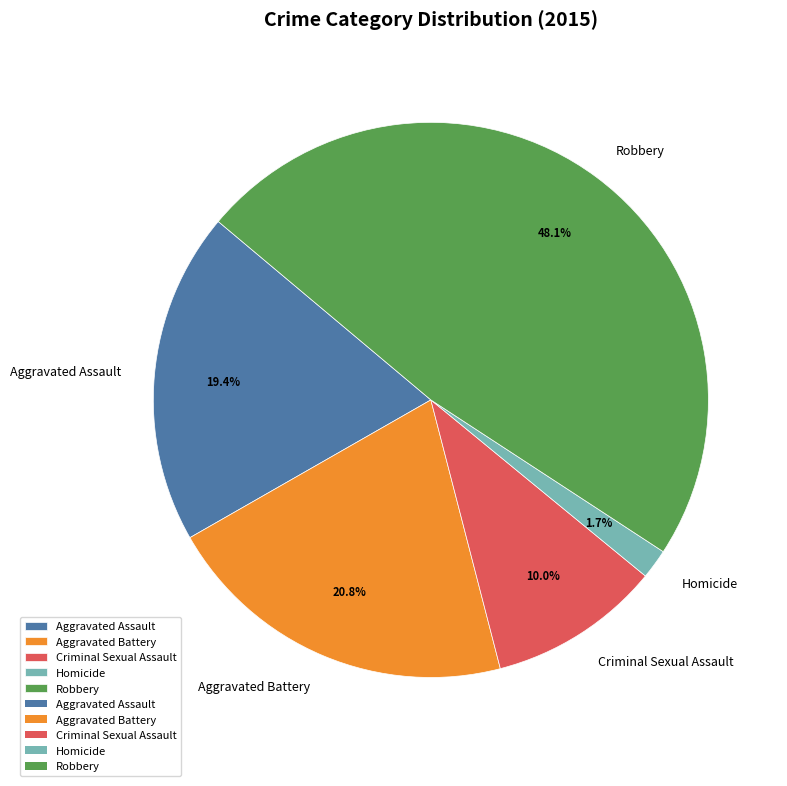

To the nearest percent, what is the difference between the Homicide and Robbery slice percentages?

46%